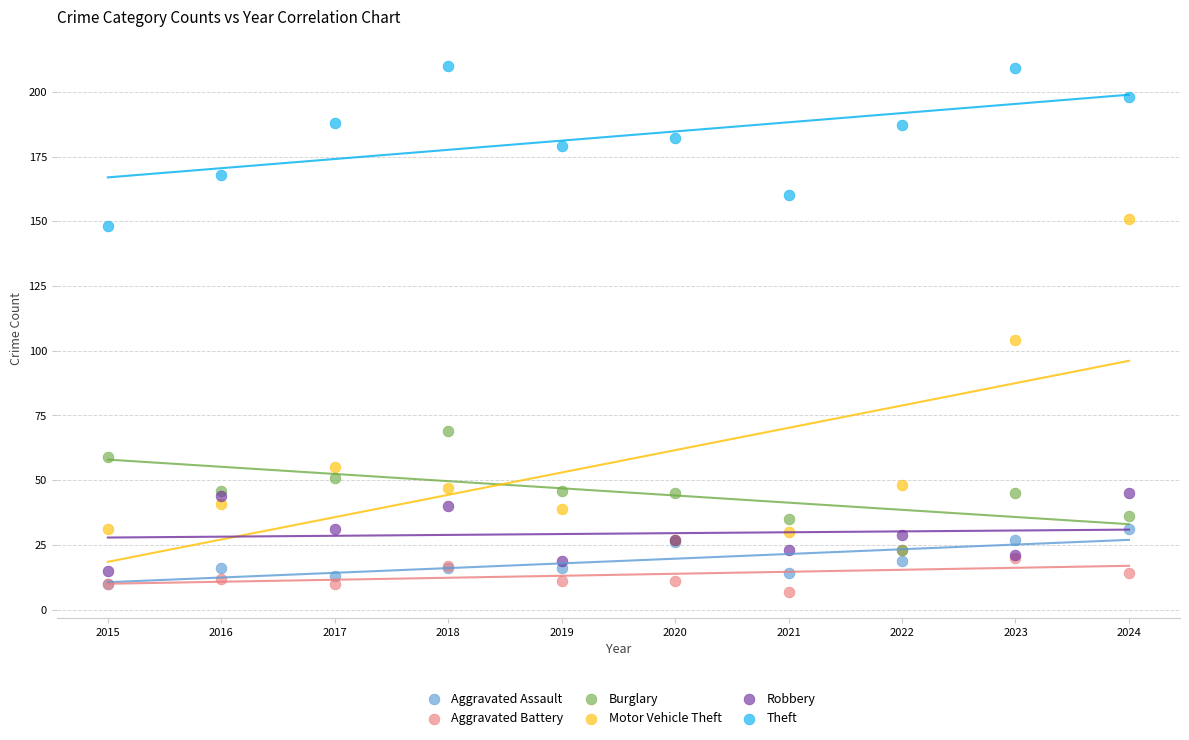

Which series reaches the maximum Y coordinate?

Theft